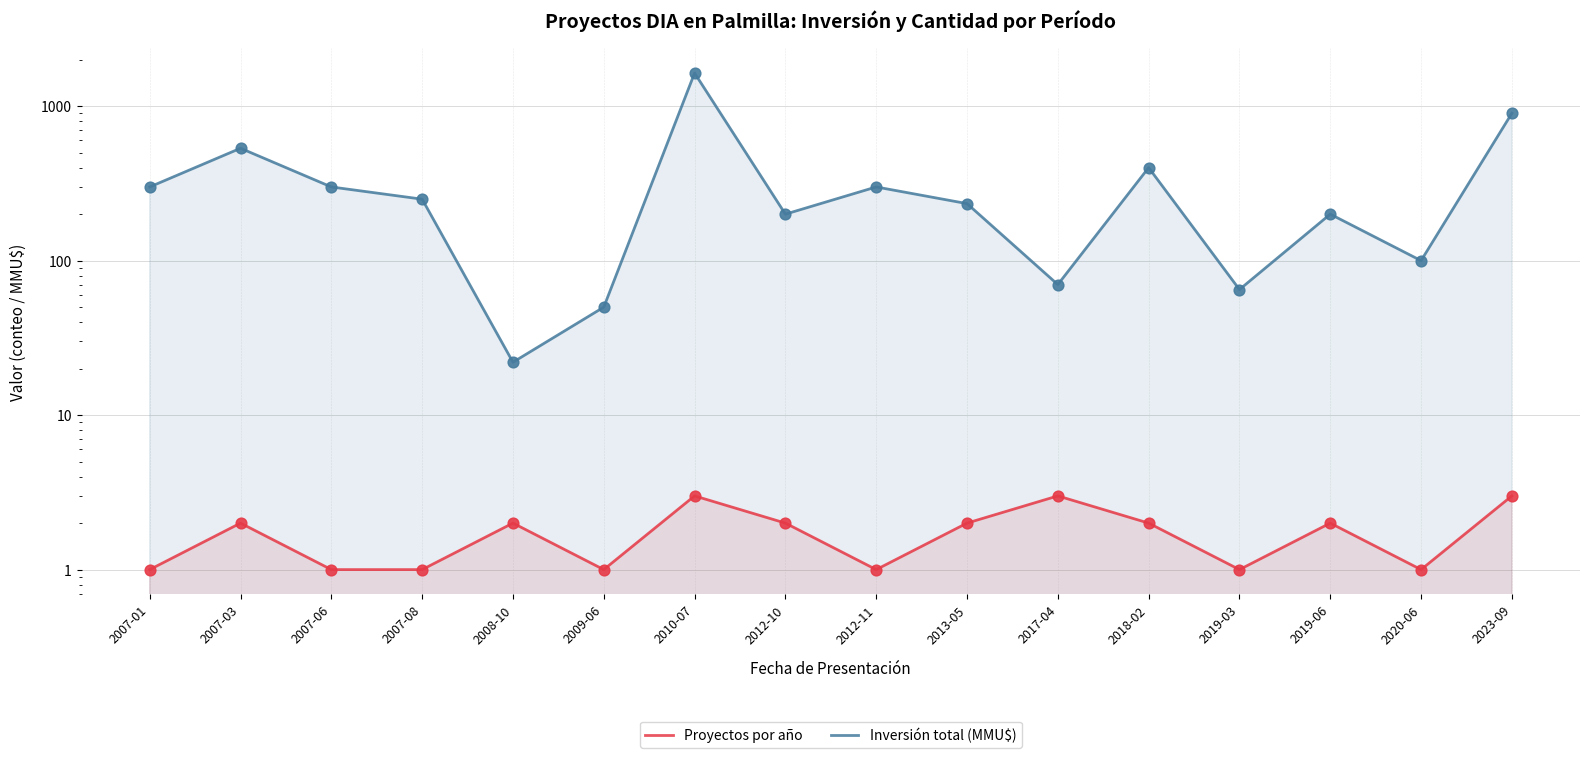

Which series has the largest Y range (max minus min)?

Inversión total (MMU$)